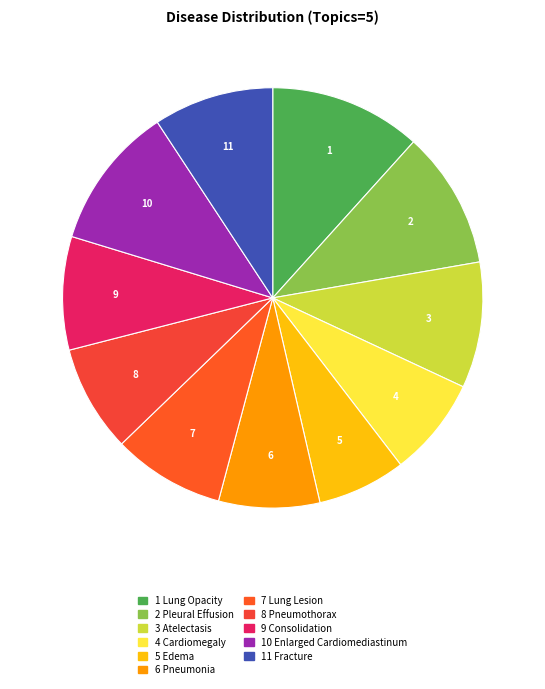

Does any single category account for the majority?

No